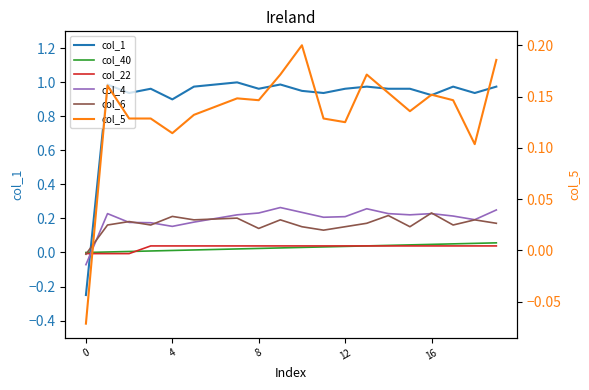

Which series has the largest range (max minus min)?

col_1